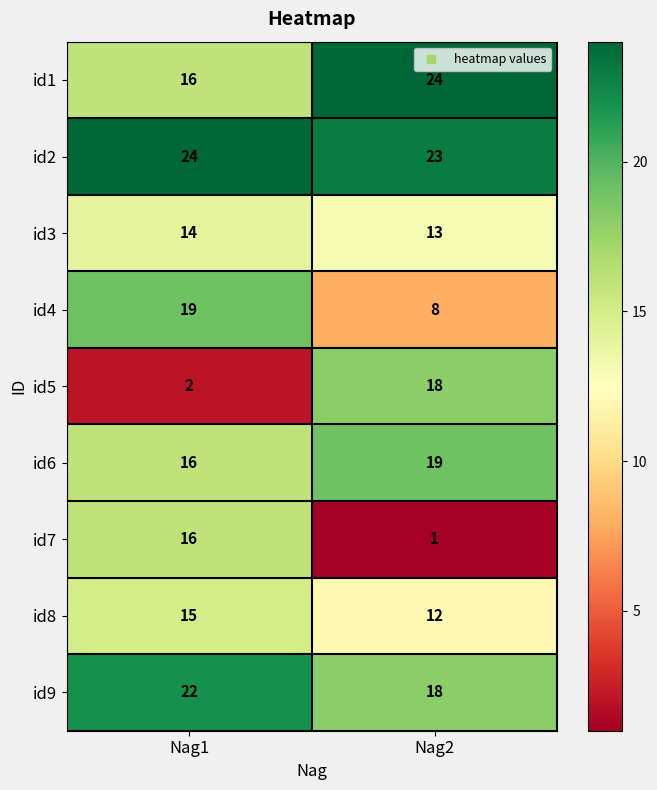

What is the minimum value shown in the chart?

1